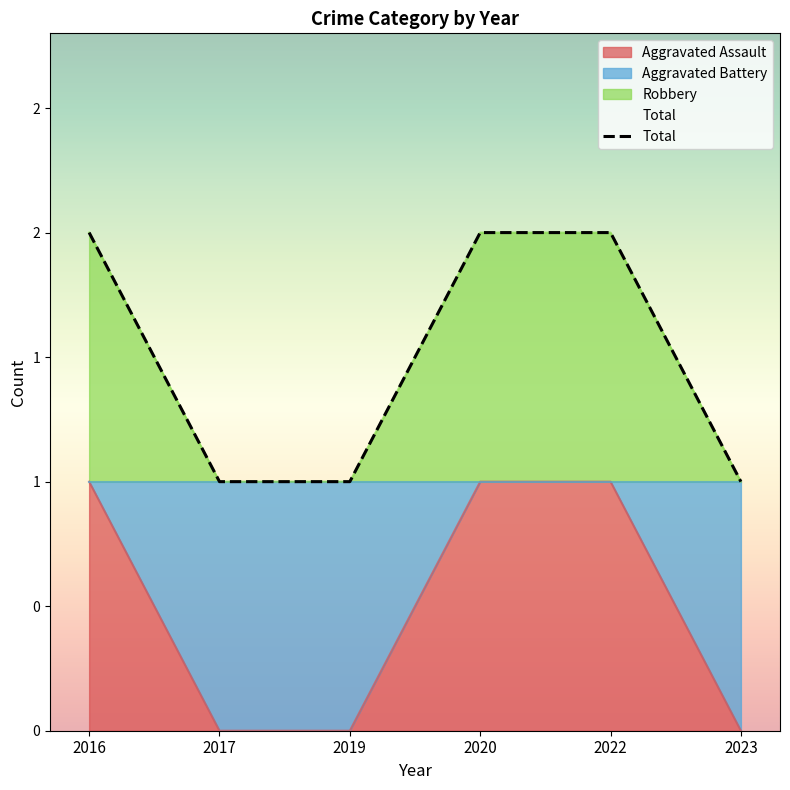

List the labels in order of value, largest first.

2016, 2020, 2022, 2017, 2019, 2023